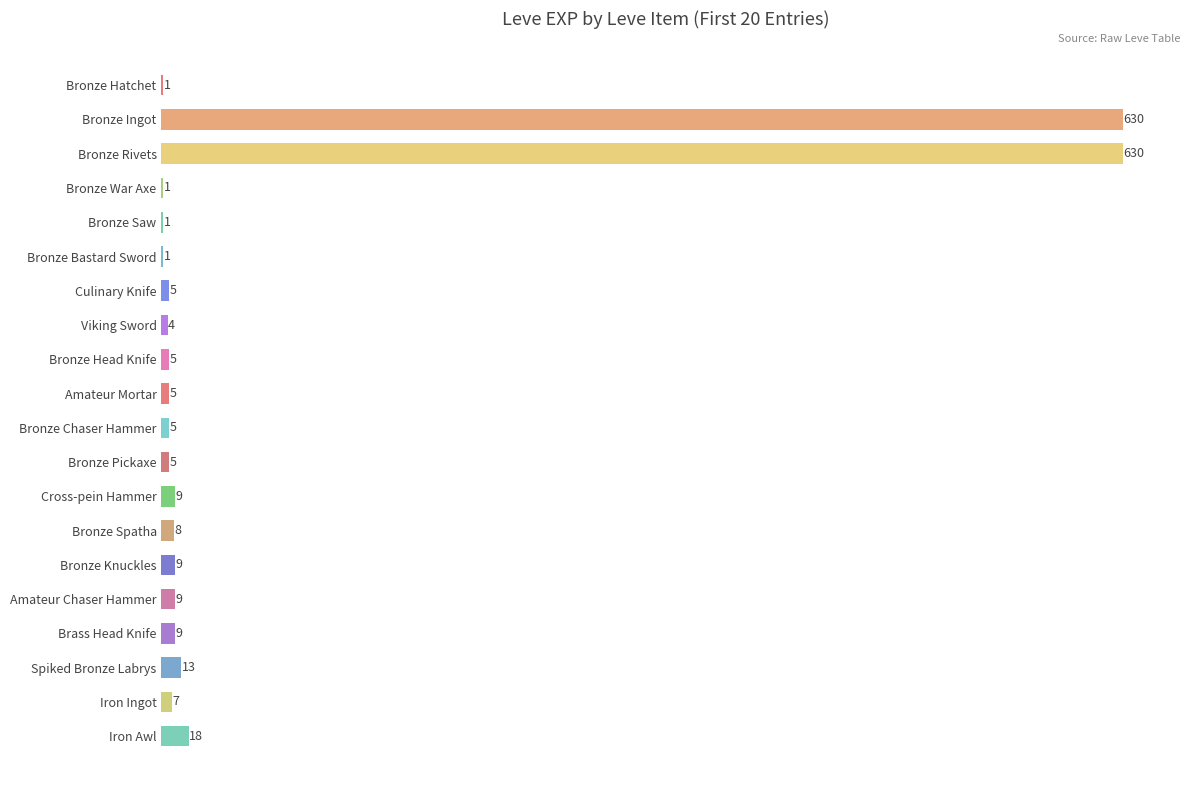

Which has a higher value, Bronze Ingot or Viking Sword?

Bronze Ingot